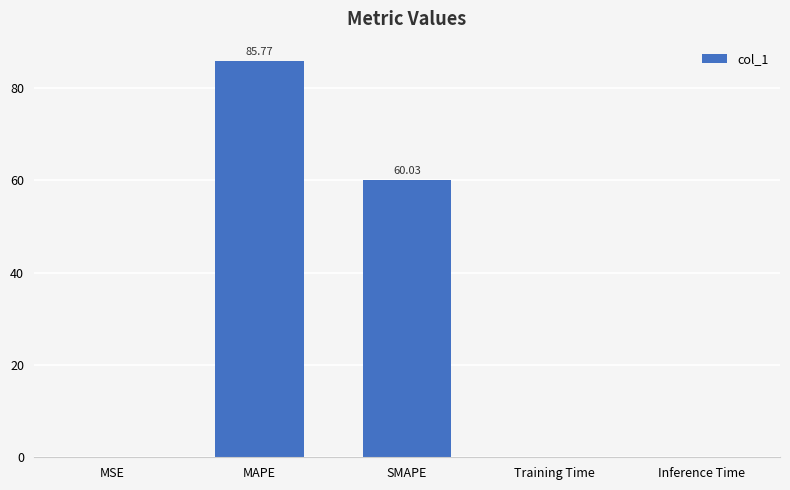

What is the sum of all values?

145.8